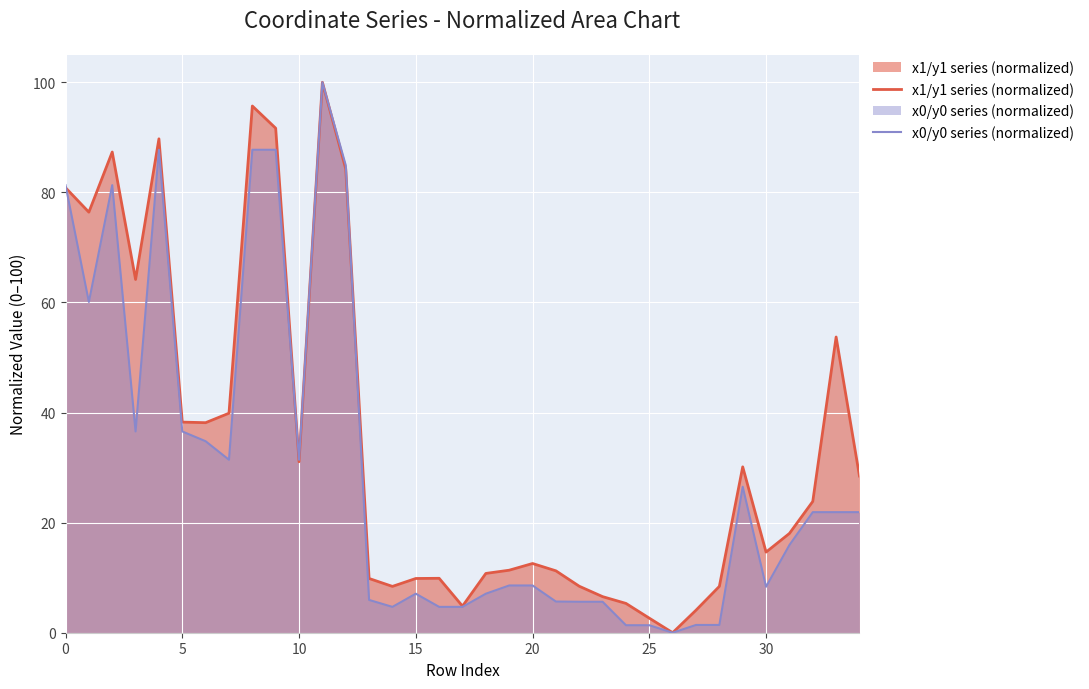

How many intersections are there between x0/y0 series (normalized) and x1/y1 series (normalized)?

3